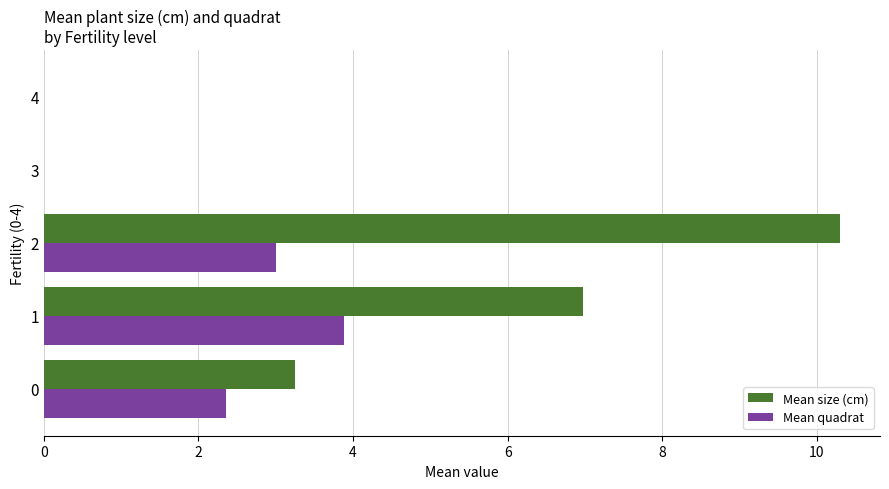

Which series has the largest range (max minus min)?

Mean size (cm)